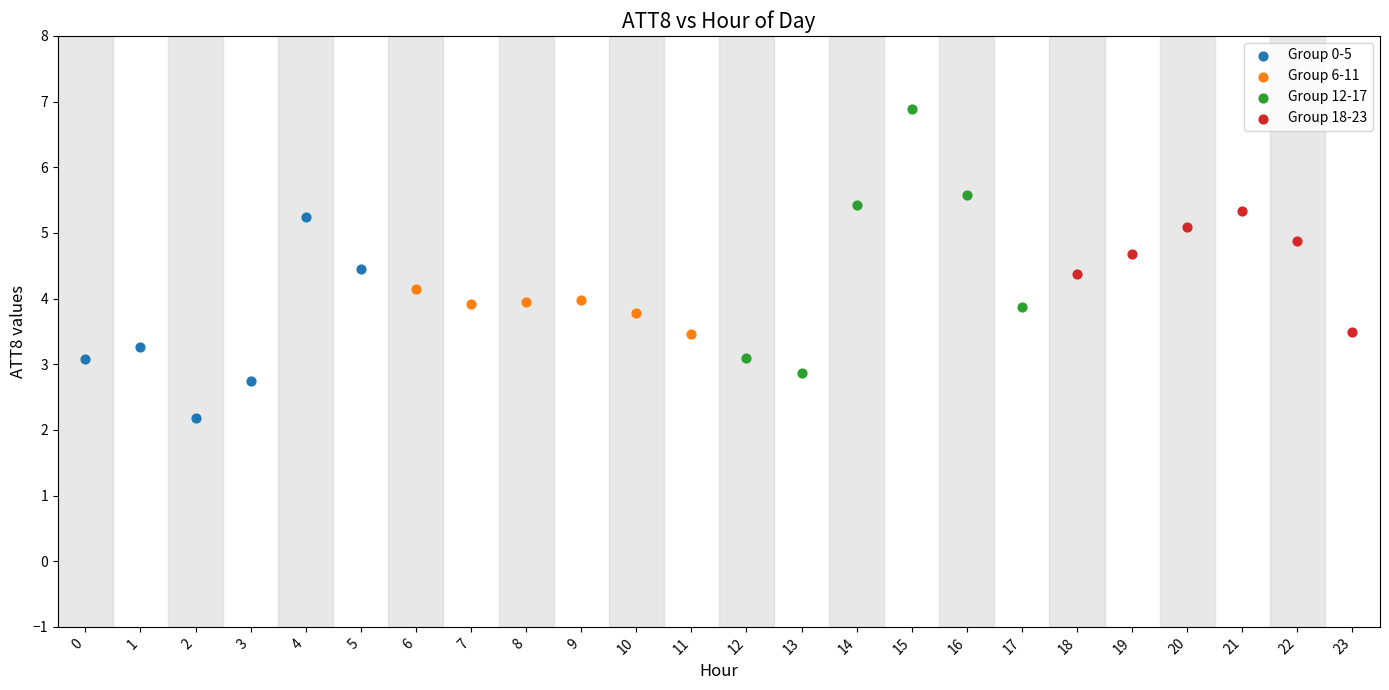

Which series has the widest spread of Y values?

Group 12-17